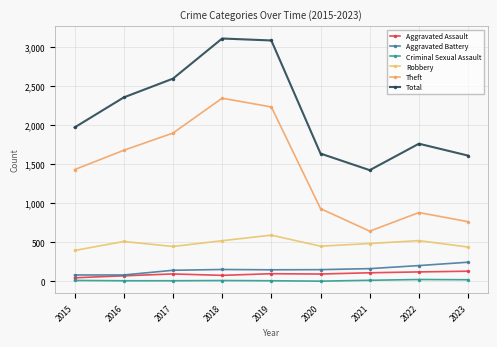

Rank the categories by Robbery value from lowest to highest.

2015, 2023, 2017, 2020, 2021, 2016, 2018, 2022, 2019